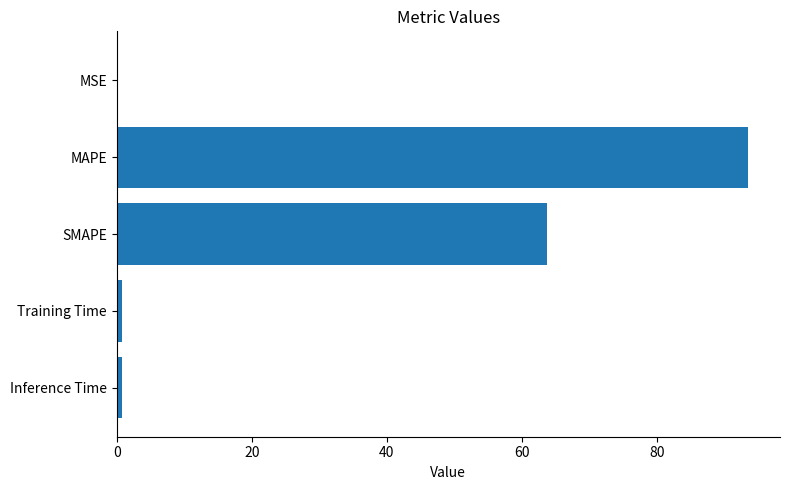

Is it true that the value at SMAPE is 27.1?

False